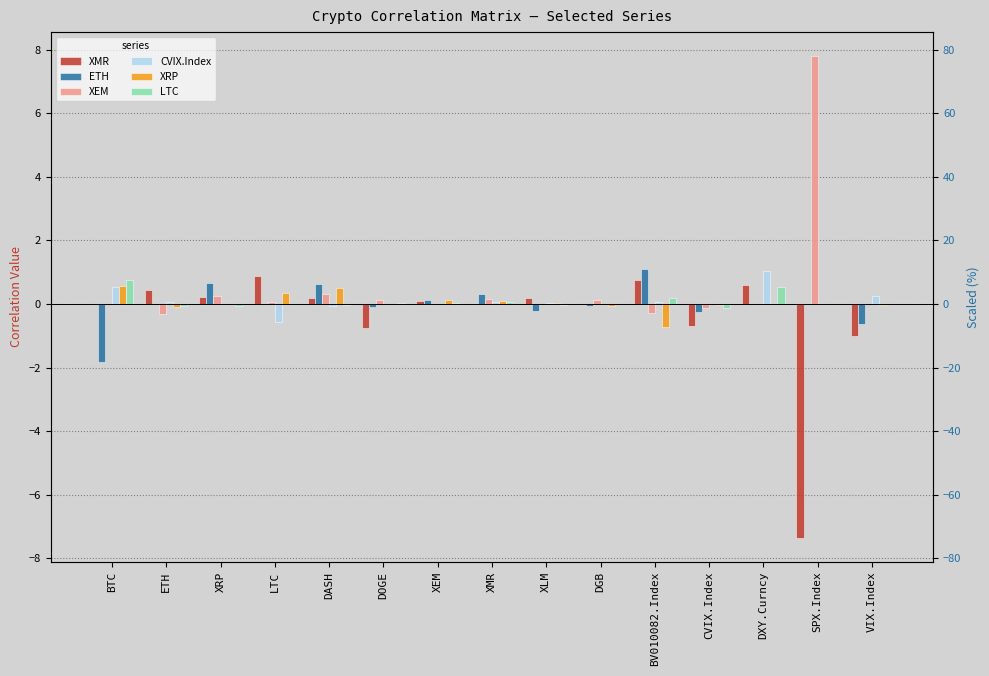

At which category does the chart reach its peak across all series?

SPX.Index